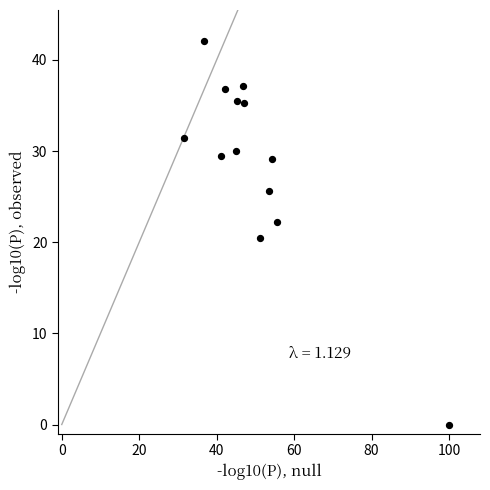

What is the range of Y values (max minus min)?

42.1